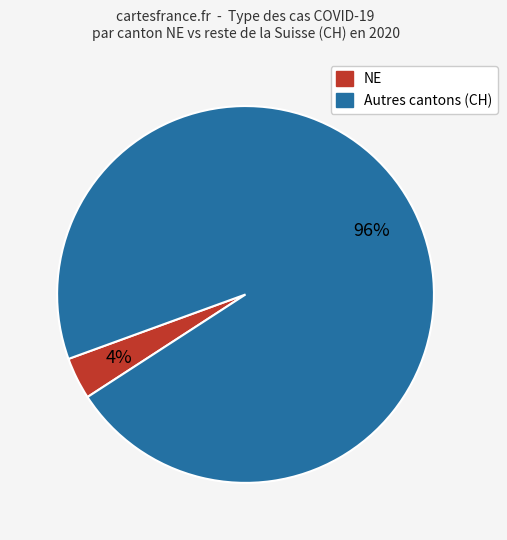

Is there any slice that represents more than half of the pie?

Yes